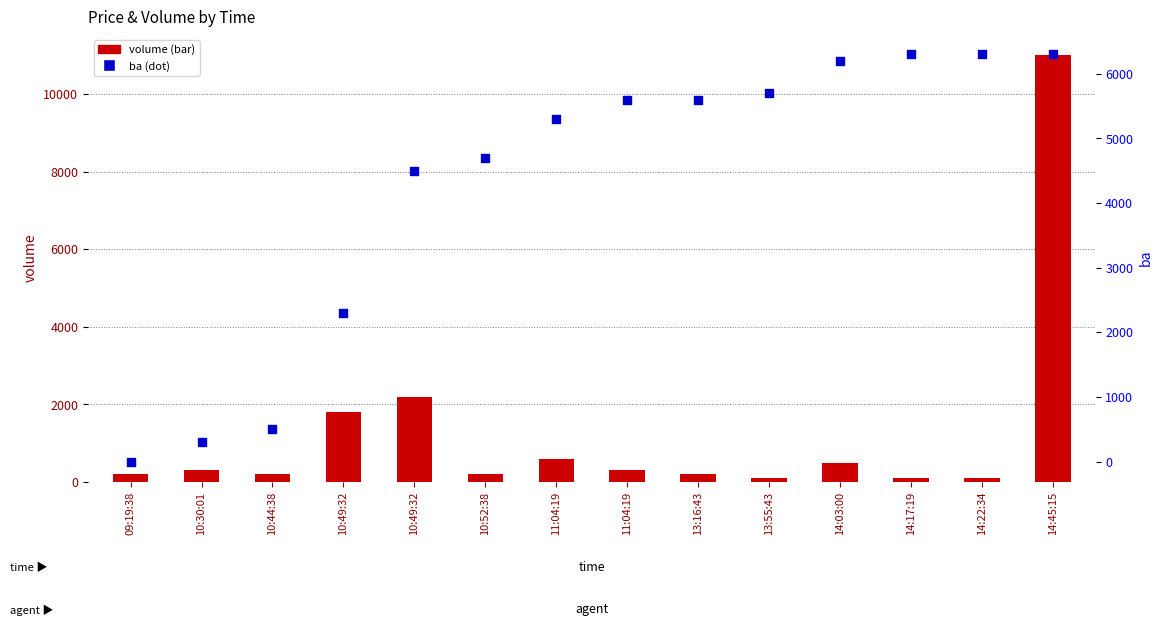

Is the value of ba at 13:55:43 greater than the value of volume at 11:04:19?

Yes